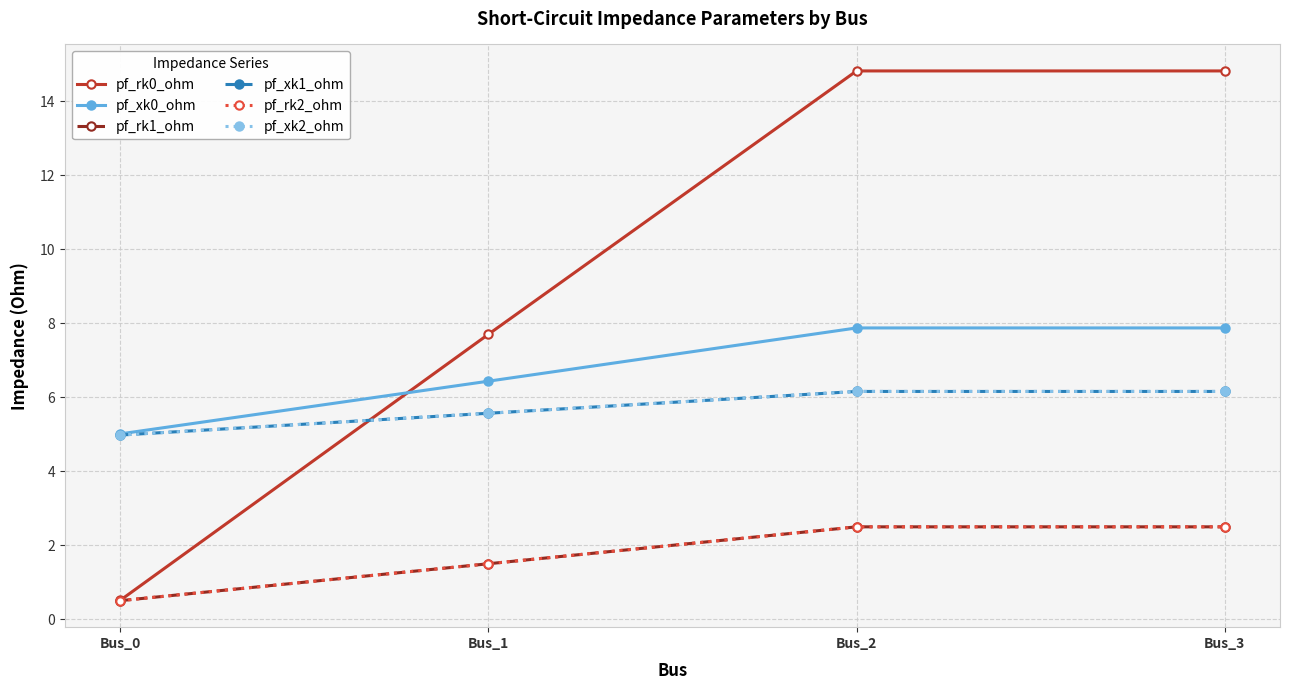

True or false: pf_xk0_ohm and pf_rk1_ohm cross at least once.

False